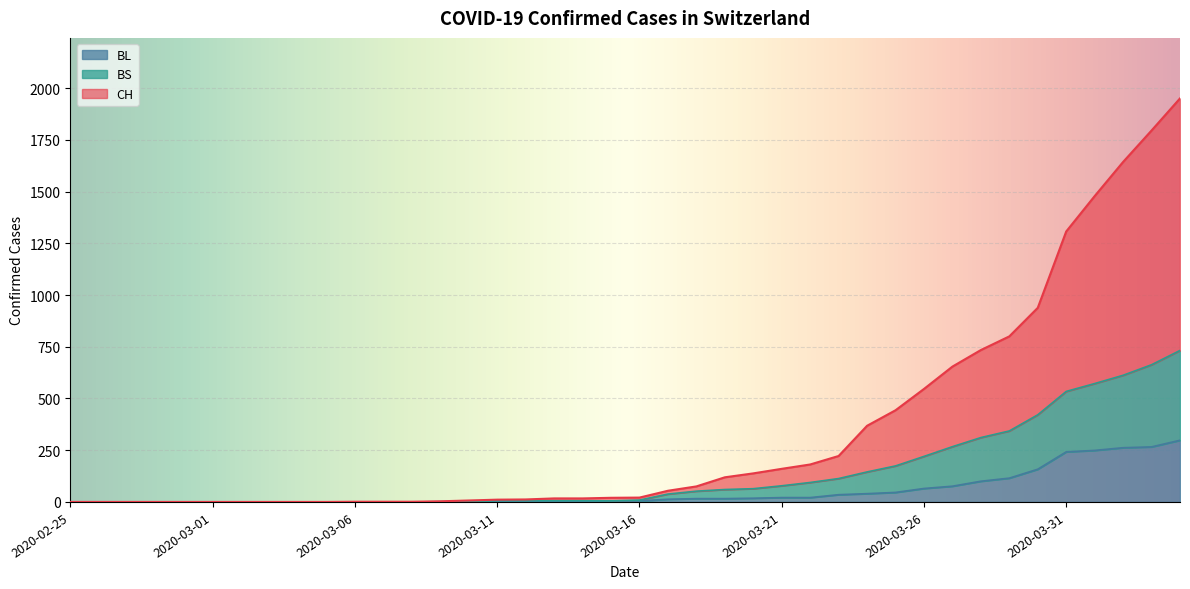

What is the highest value of the BS series?

732